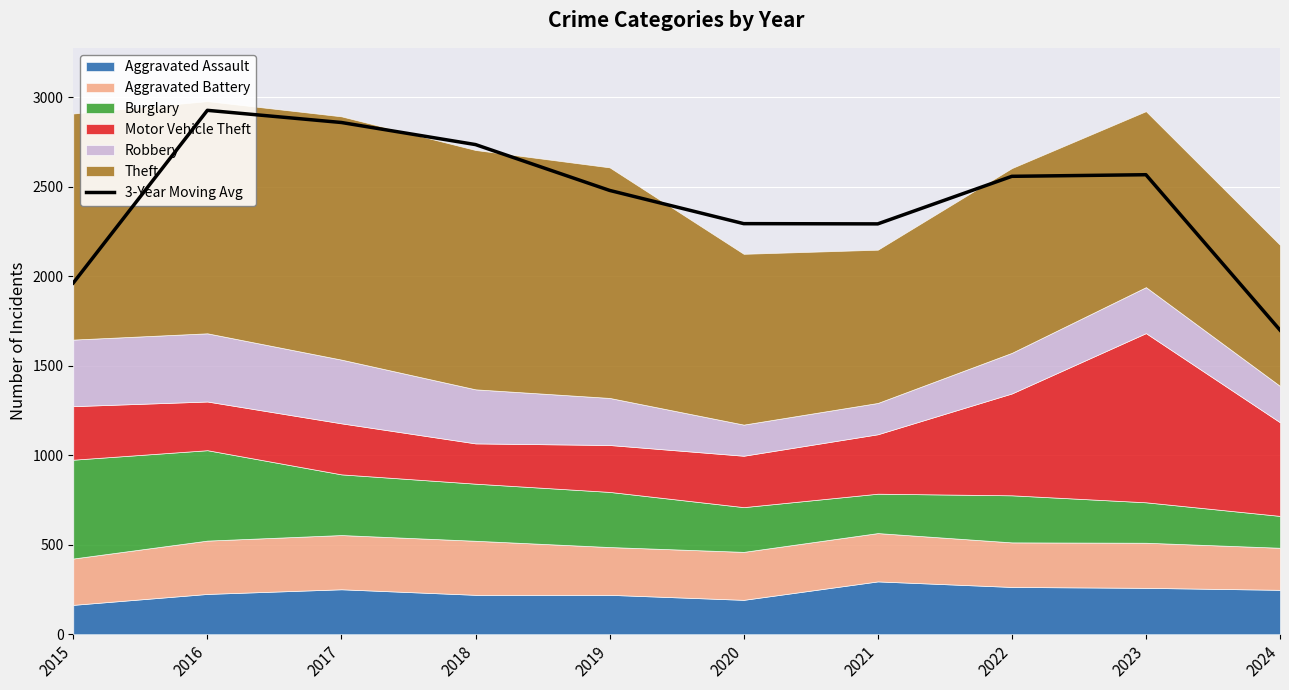

What is the minimum value shown in the chart?

1699.0